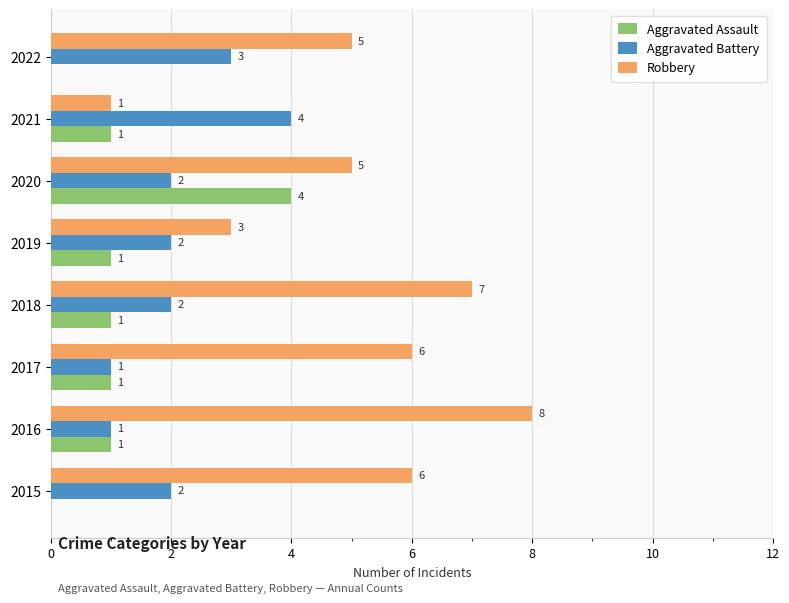

Between 2018 and 2020, which series saw the biggest shift?

Aggravated Assault